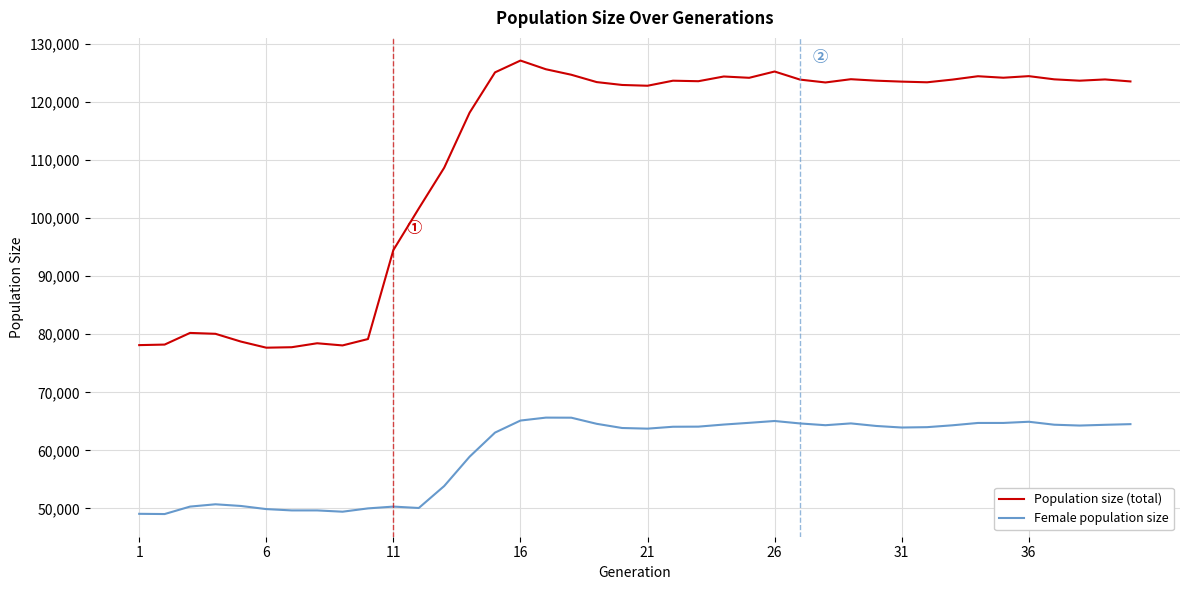

Which series has the widest spread of values?

Population size (total)